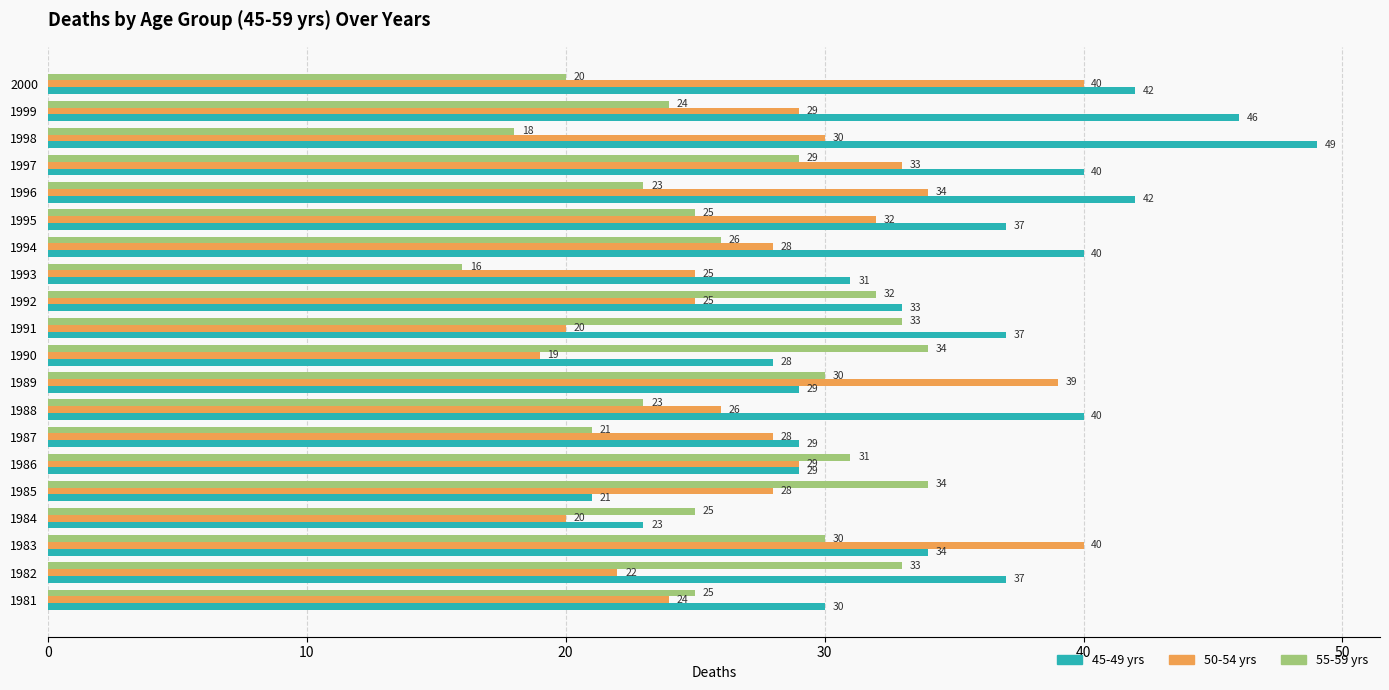

List the series in order of their peak value, lowest first.

55-59 yrs, 50-54 yrs, 45-49 yrs